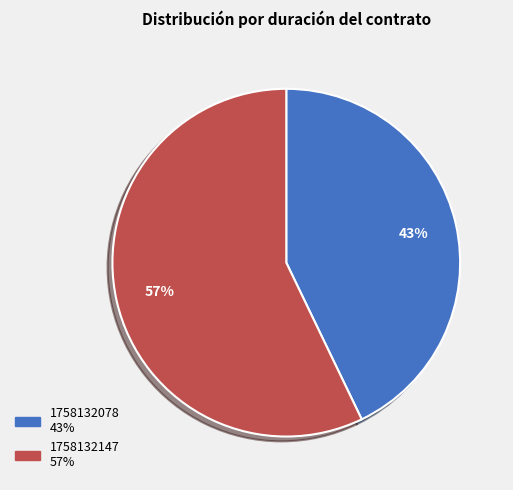

The 1758132147 slice represents 64% of the pie. True or false?

False